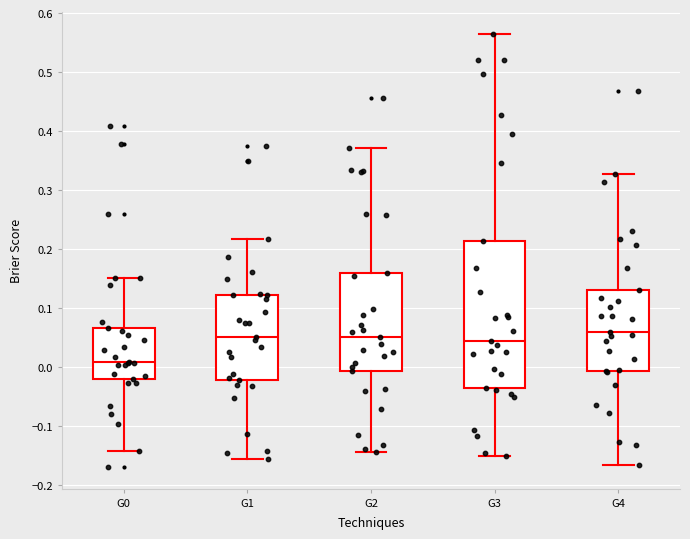

Which box's median line is the lowest?

G0